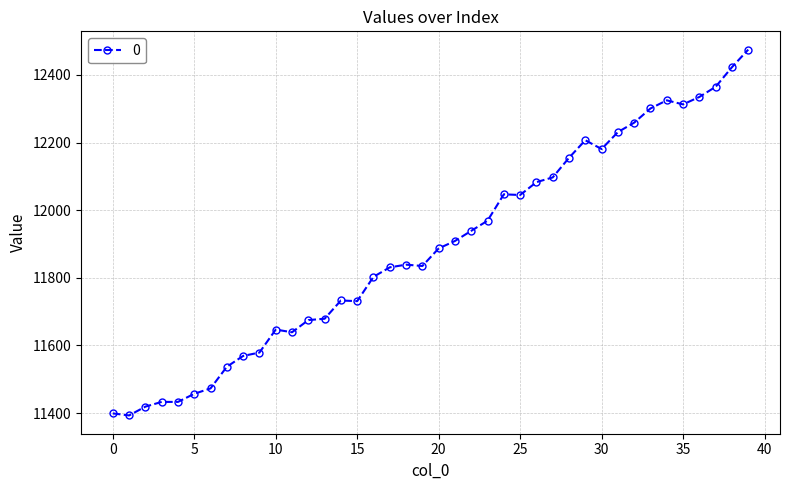

What is the minimum value shown in the chart?

11393